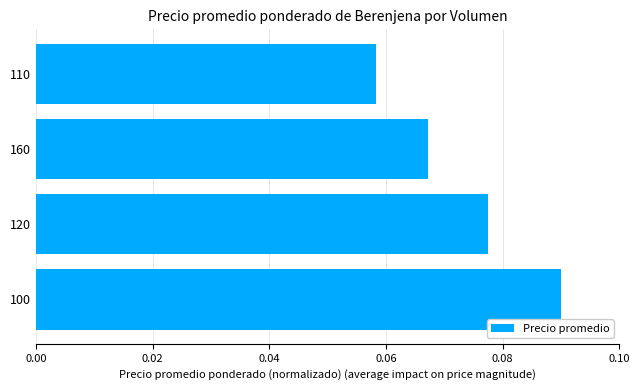

The value at 160 is 0.0. True or false?

False